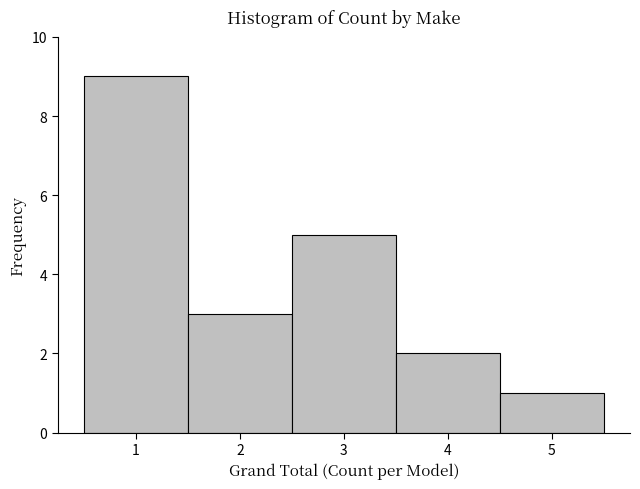

Reading left to right, list every bar in this chart as the range it spans on the x-axis followed by its height. The values are not printed on the chart, so give them approximately, as read against the axis.

0.5 to 1.5: 9
1.5 to 2.5: 3
2.5 to 3.5: 5
3.5 to 4.5: 2
4.5 to 5.5: 1